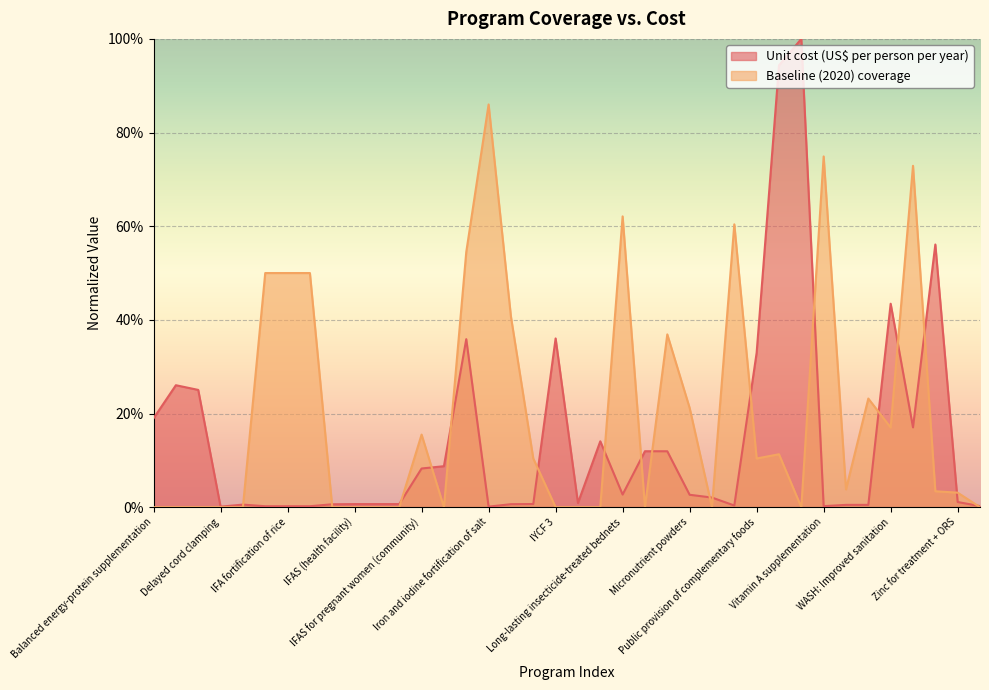

True or false: Baseline (2020) coverage and Unit cost (US$ per person per year) cross at least once.

True